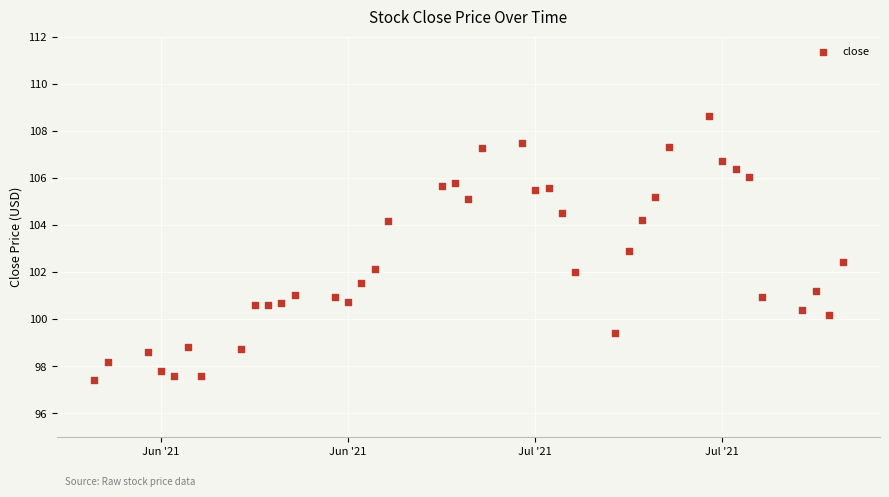

What is the range of X values (max minus min)?

56.0